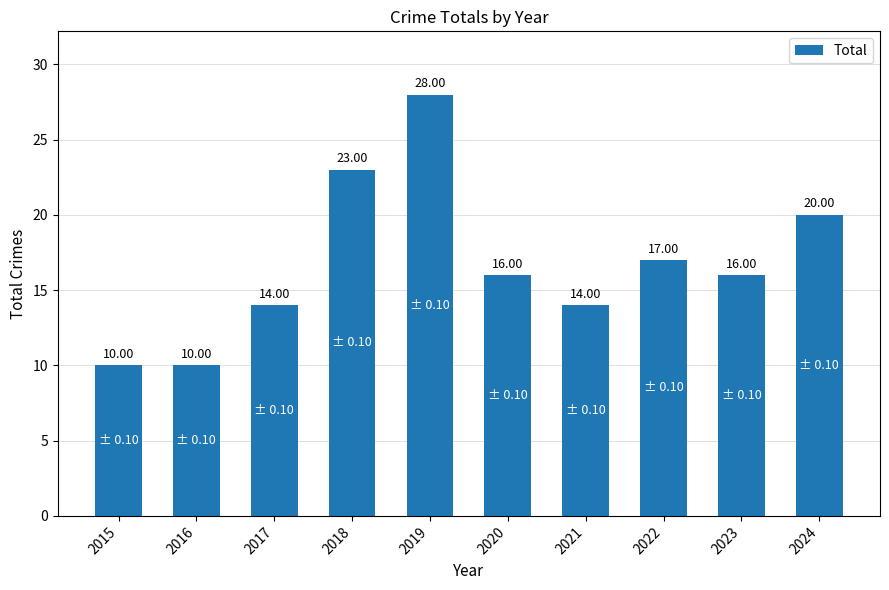

The chart shows a value of 10 at 2016. True or false?

True